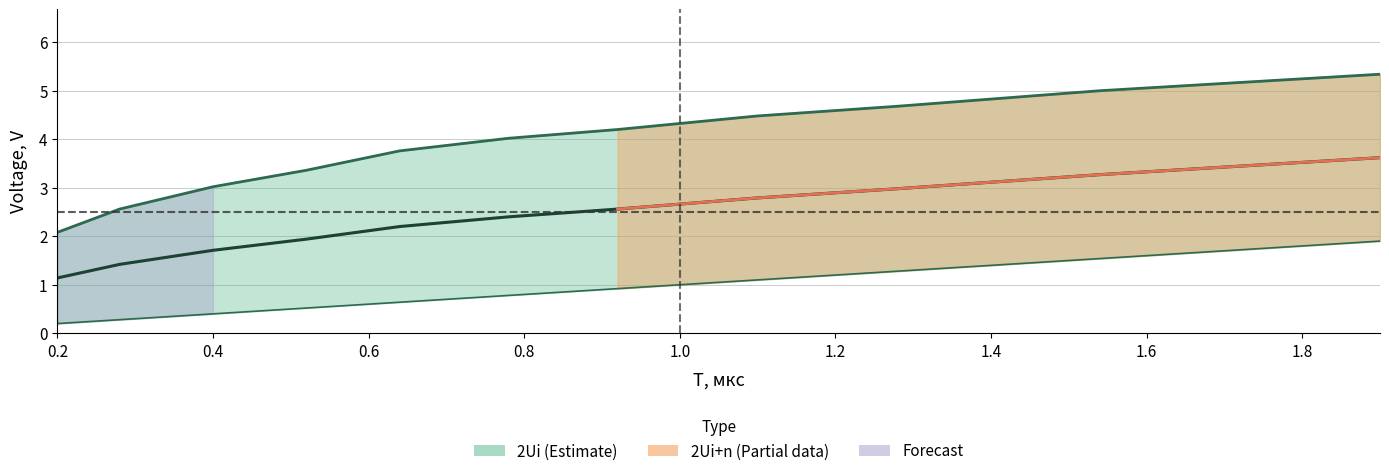

Which series changed the most between 1.28 and 0.52?

2Ui+n